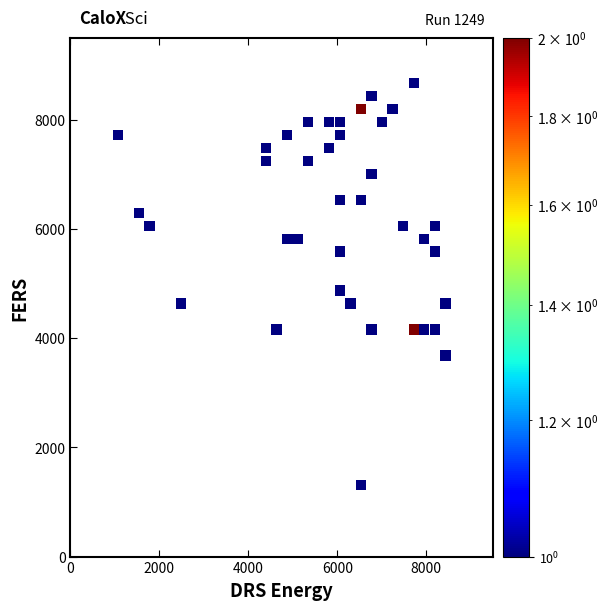

What is the range of Y values (max minus min)?

7362.5